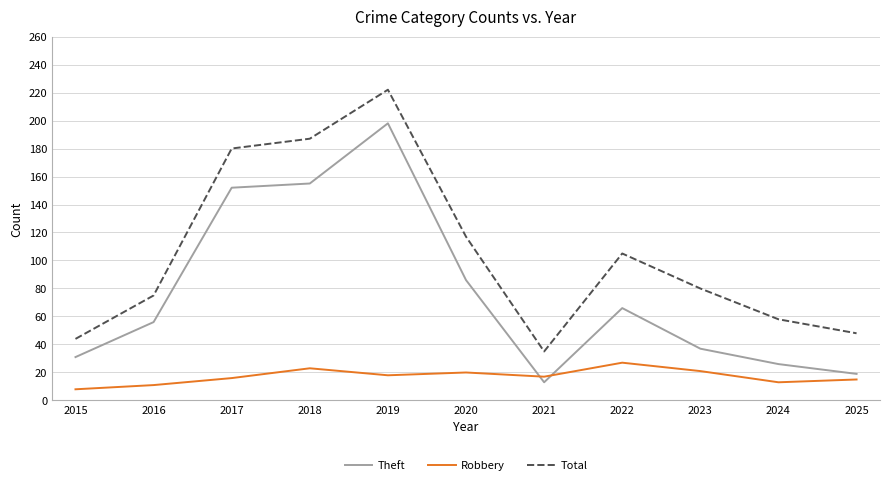

What is the difference between the maximum and minimum values in the Theft series?

185